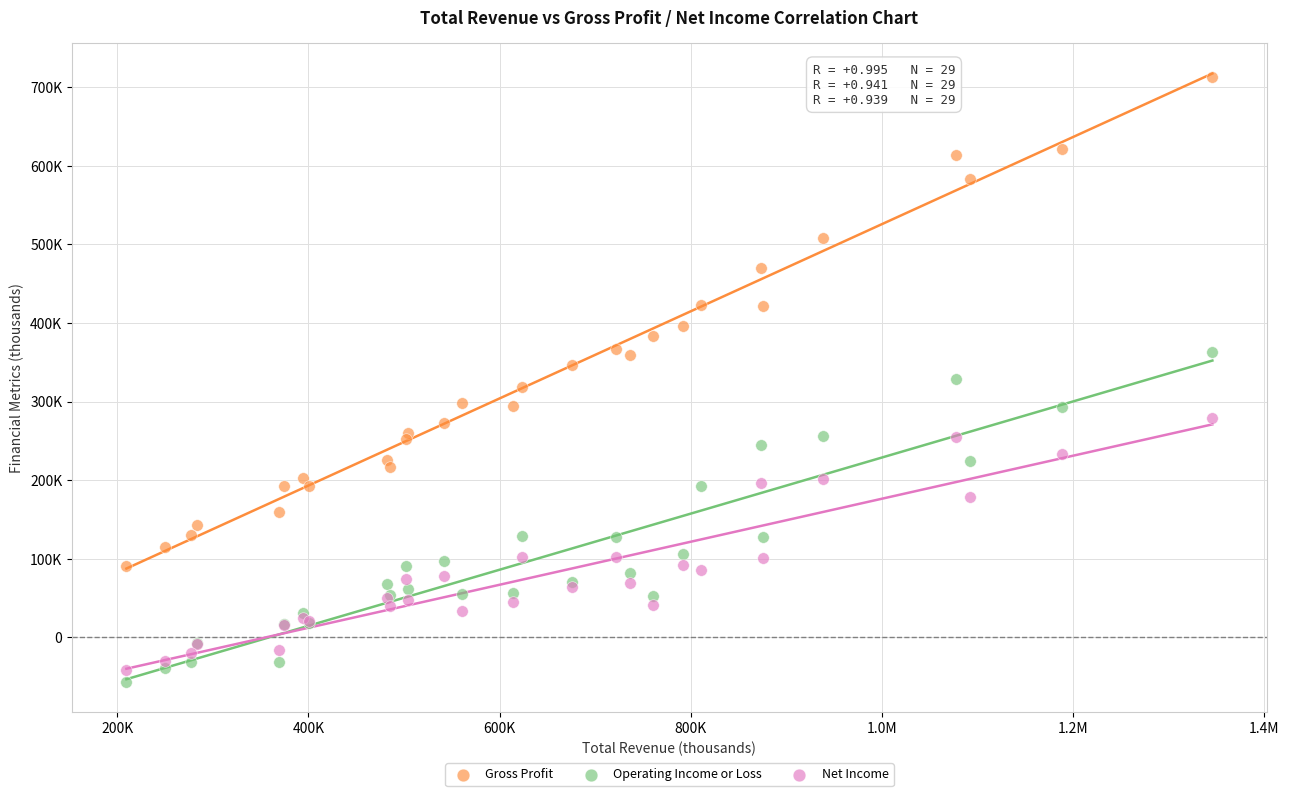

Which series contains the lowest Y value?

Operating Income or Loss